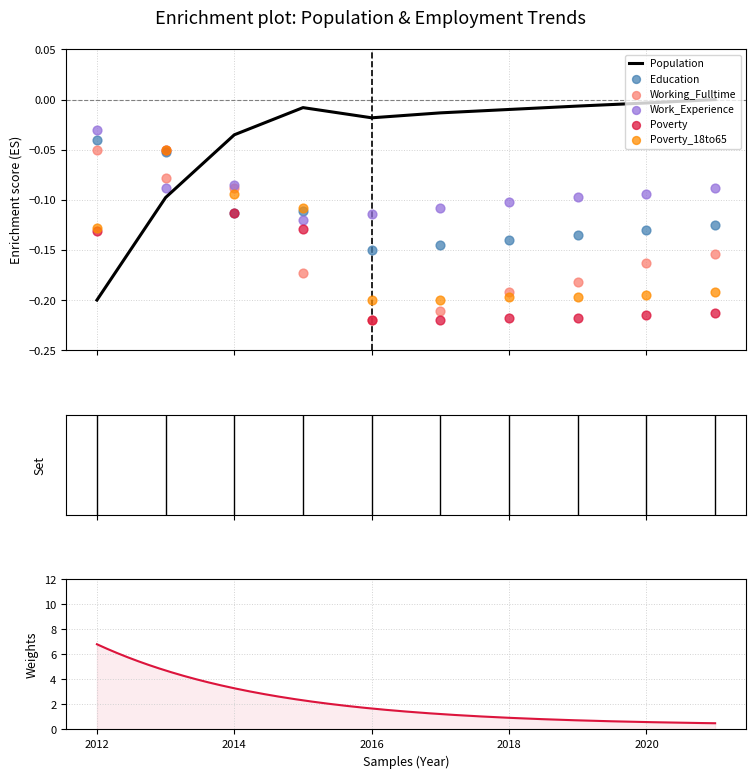

At which category is the sum across all series the highest?

2013